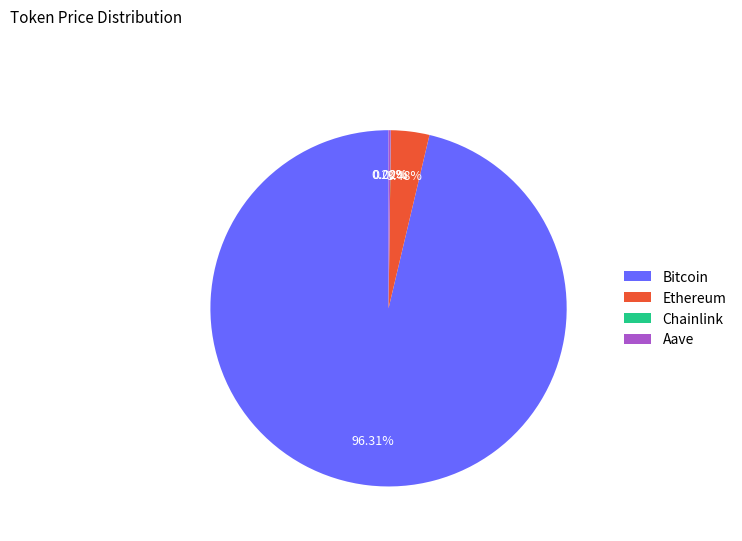

Which category has the biggest portion of the pie?

Bitcoin